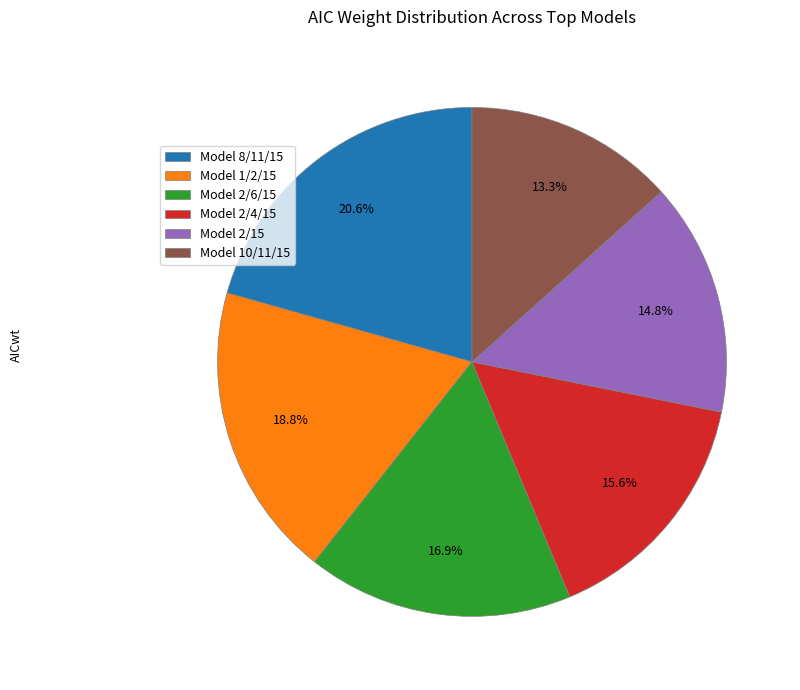

To the nearest percent, what portion does Model 10/11/15 represent?

13%